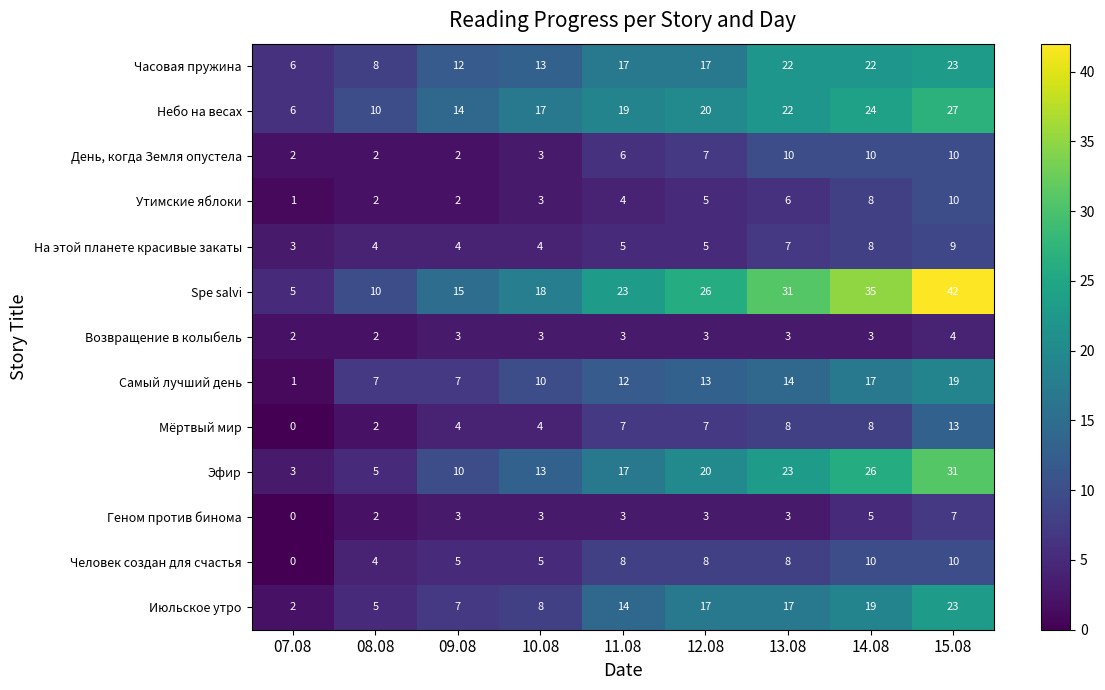

Between 10.08 and 15.08, which series saw the biggest shift?

Spe salvi